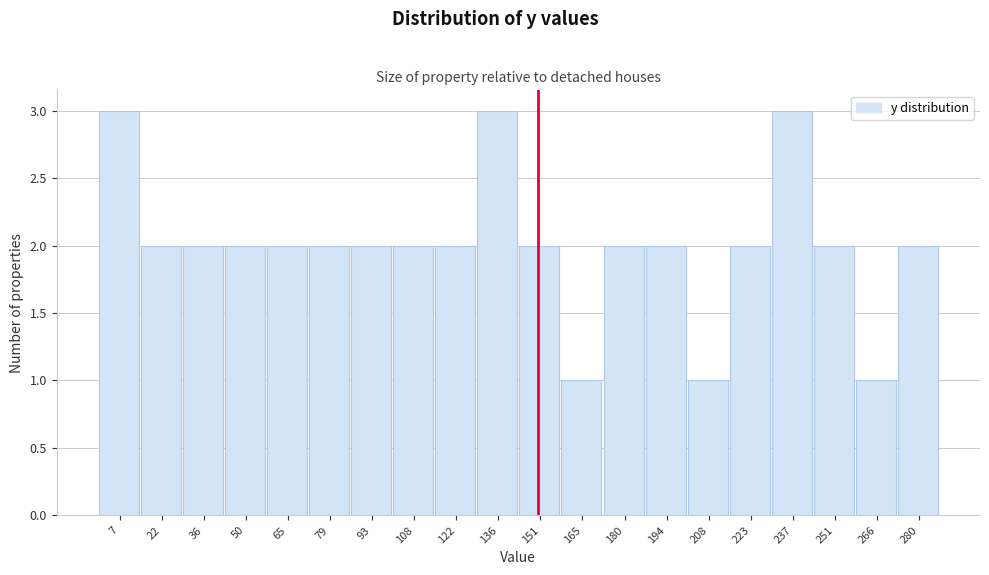

Reading left to right, transcribe this chart: for each bar, give the range it covers on the x-axis and its height. Neither the bar edges nor the heights are printed on the chart, so give them approximately, as read against the axes.

0 to 14: 3
14 to 28: 2
28 to 44: 2
44 to 58: 2
58 to 72: 2
72 to 86: 2
86 to 100: 2
100 to 114: 2
114 to 130: 2
130 to 144: 3
144 to 158: 2
158 to 172: 1
172 to 186: 2
186 to 202: 2
202 to 216: 1
216 to 230: 2
230 to 244: 3
244 to 258: 2
258 to 272: 1
272 to 288: 2